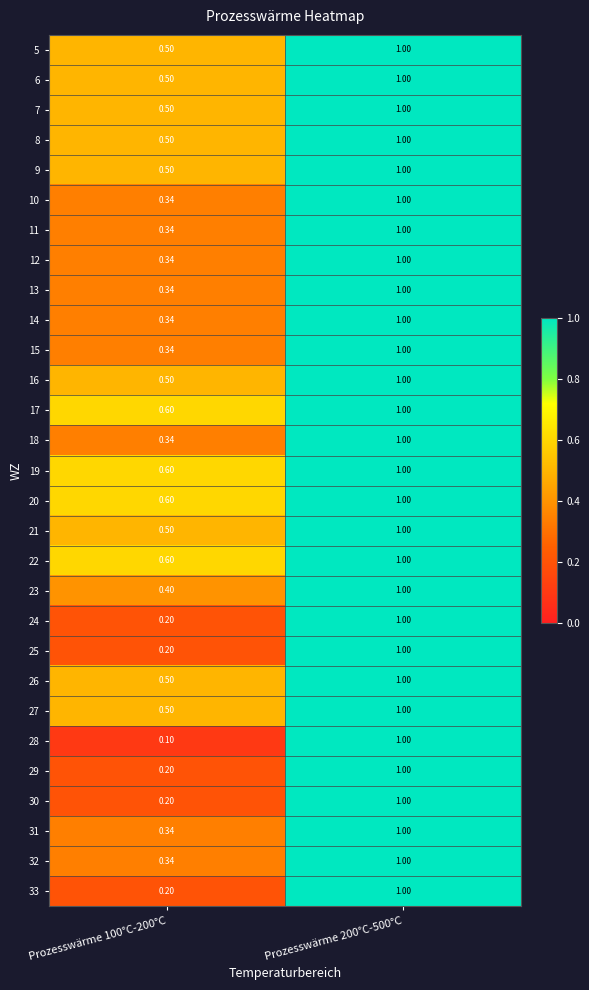

Is the value of 21 at Prozesswärme 200°C-500°C greater than the value of 11 at Prozesswärme 100°C-200°C?

Yes